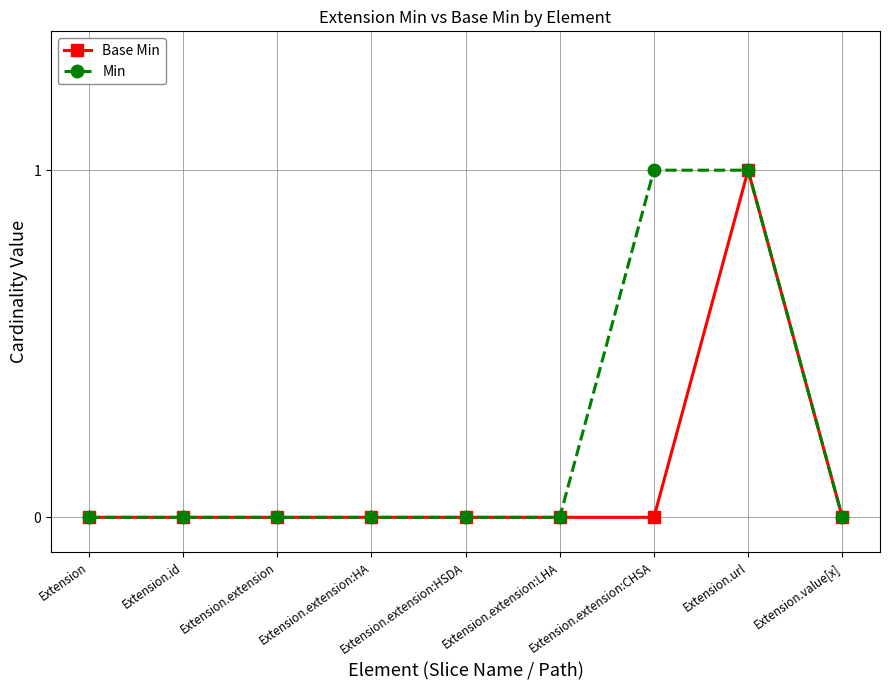

How many lines are shown in the chart?

2